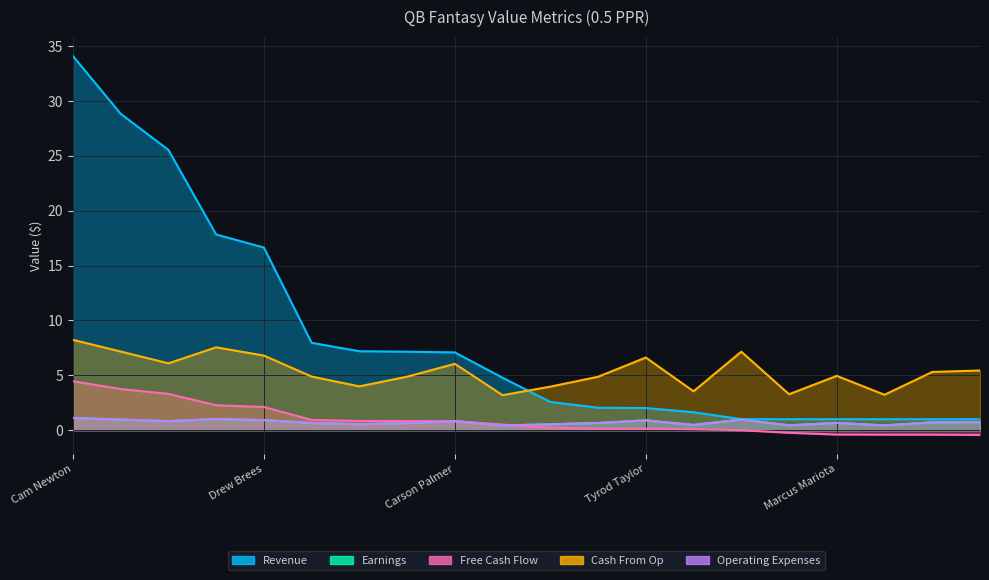

Which category has the lowest value across all series?

Ryan Fitzpatrick